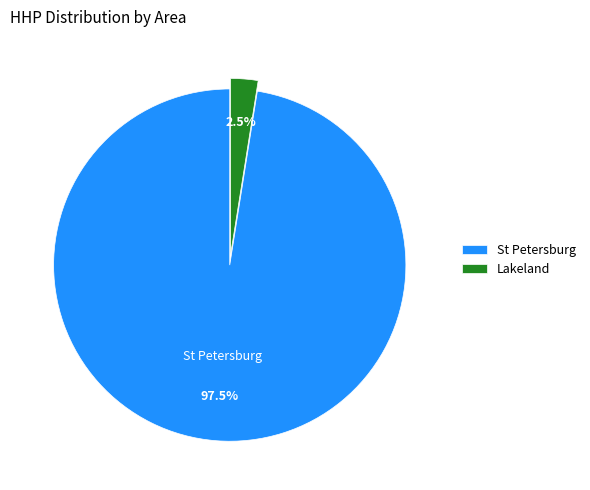

Which slice is the largest?

St Petersburg